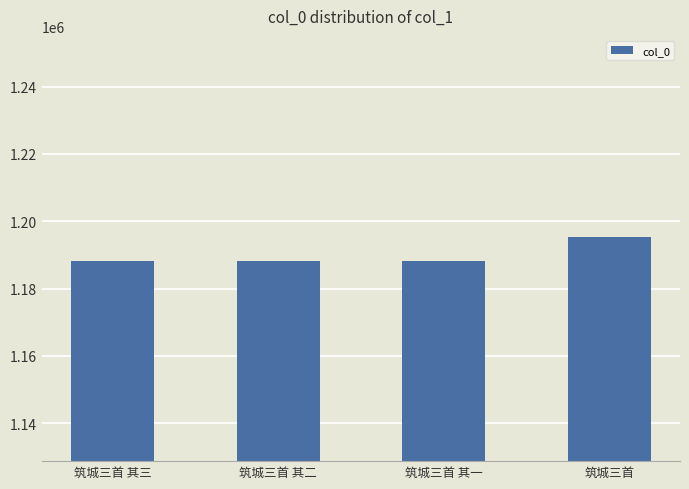

What is the label of the 2nd bar from the left?

筑城三首 其二